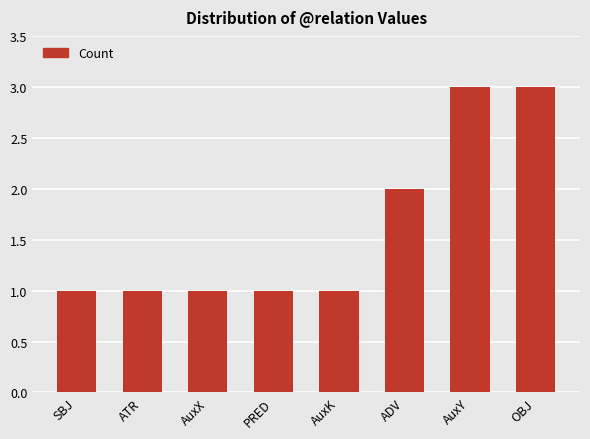

What is the sum of all values?

13